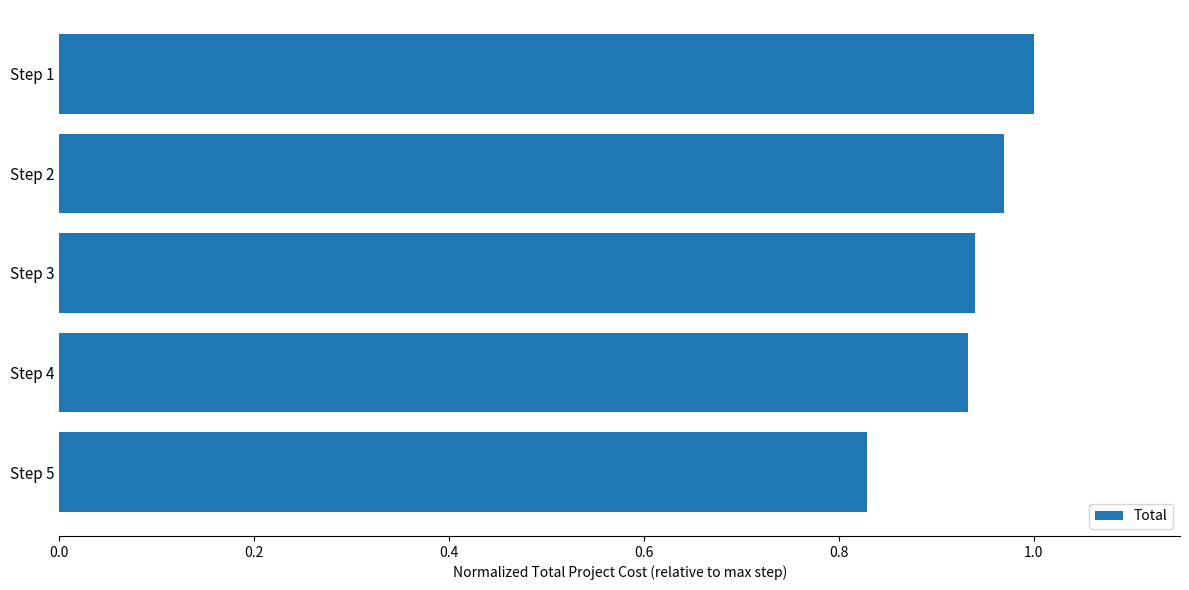

The chart shows a value of 0.3 at Step 1. True or false?

False